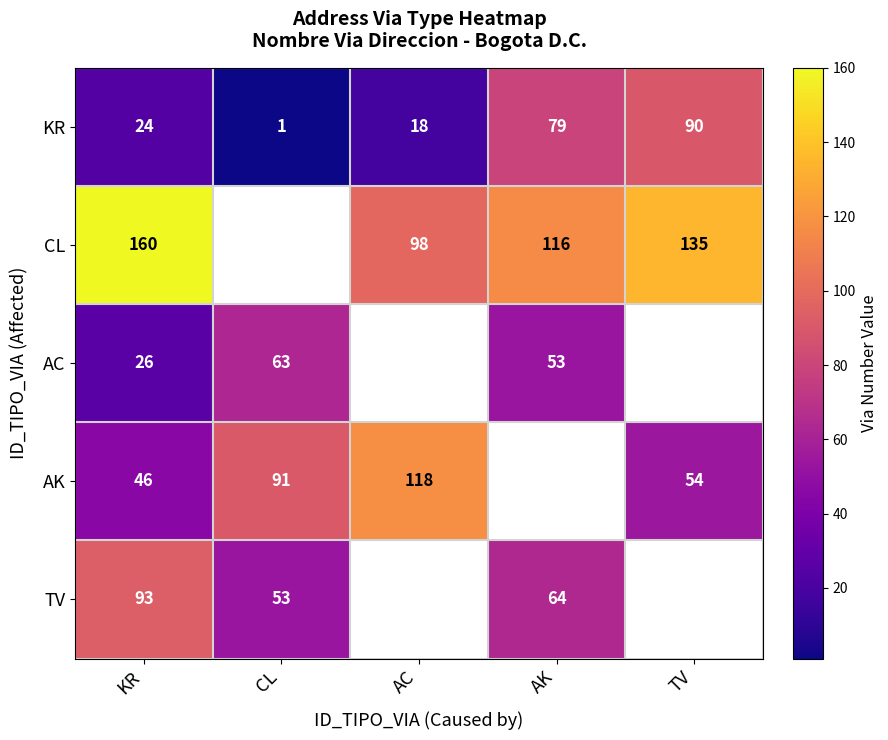

What value does the KR series have at KR, to the nearest 10?

20